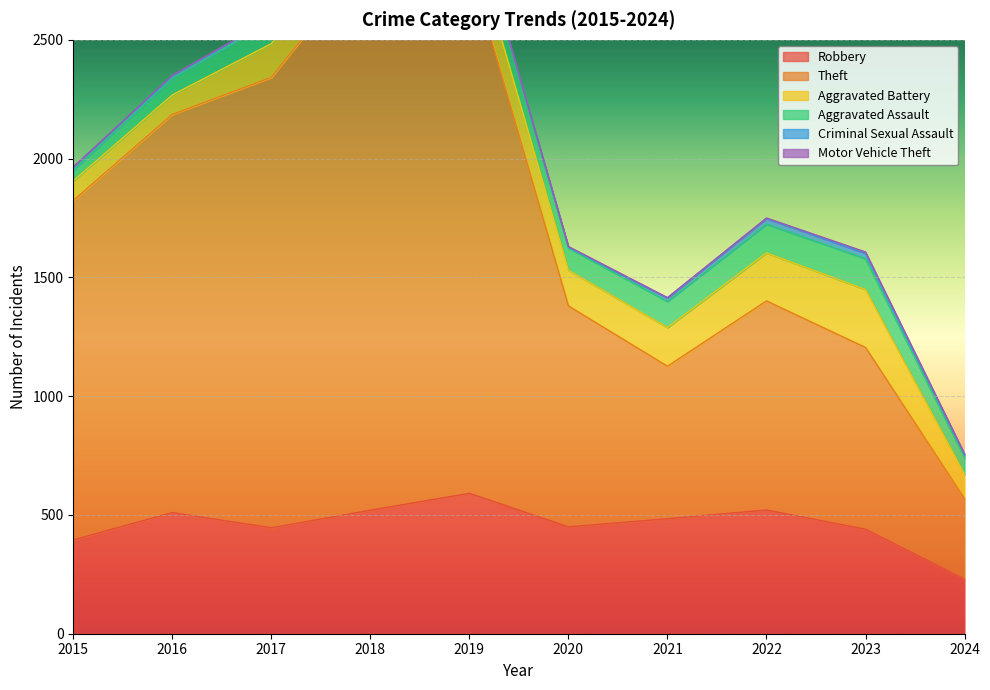

True or false: Aggravated Battery and Robbery intersect in this chart.

False